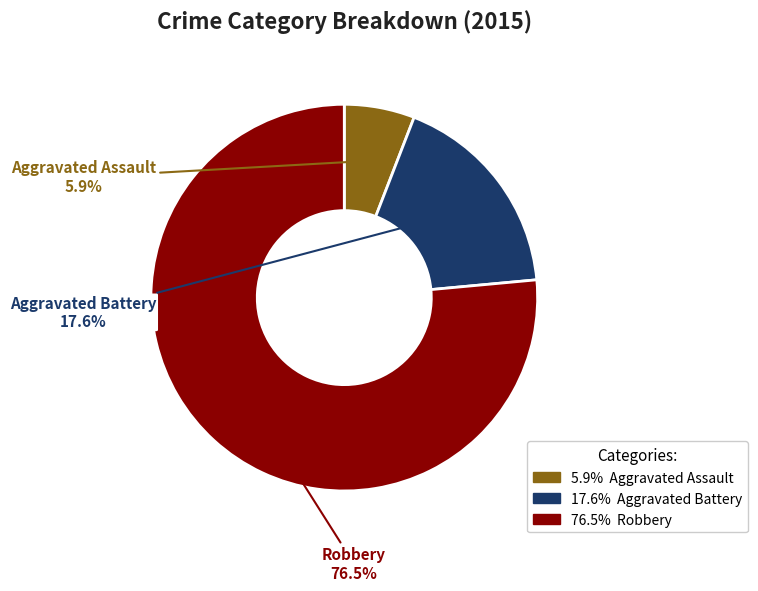

To the nearest percent, what percentage of the pie is Aggravated Battery?

18%